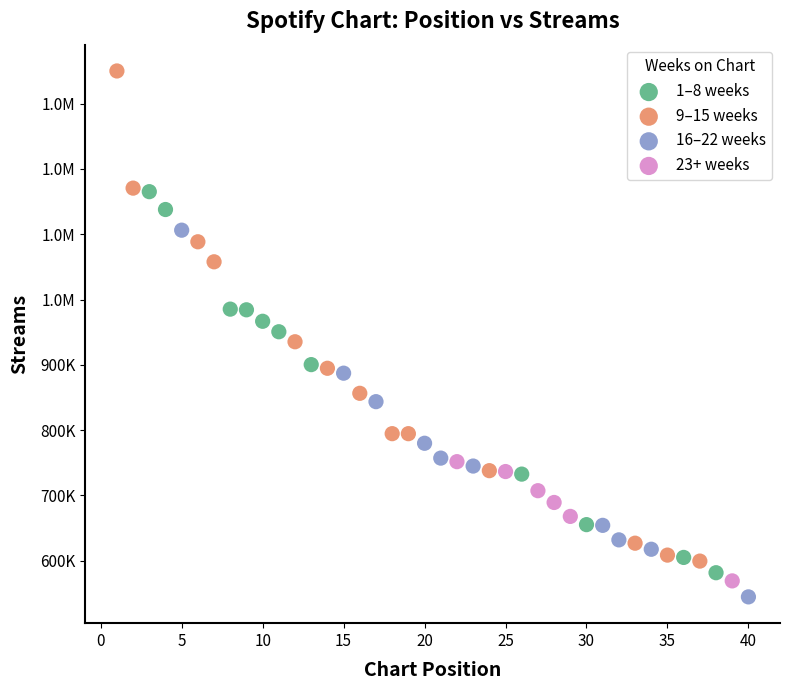

What are all the series names shown in the legend?

1–8 weeks, 9–15 weeks, 16–22 weeks, 23+ weeks